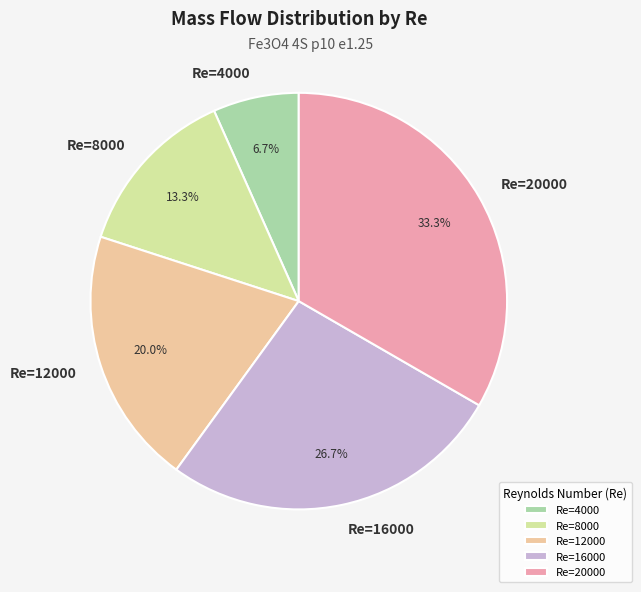

How many slices are in this pie chart?

5